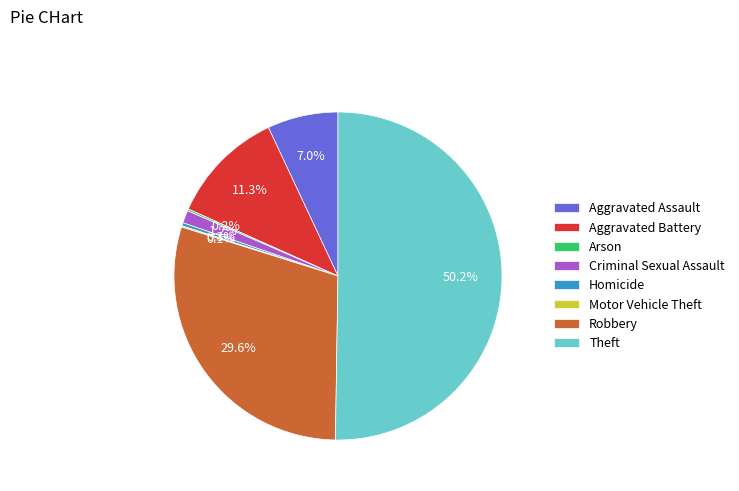

To the nearest percent, what is the difference between the Aggravated Assault and Robbery slice percentages?

23%